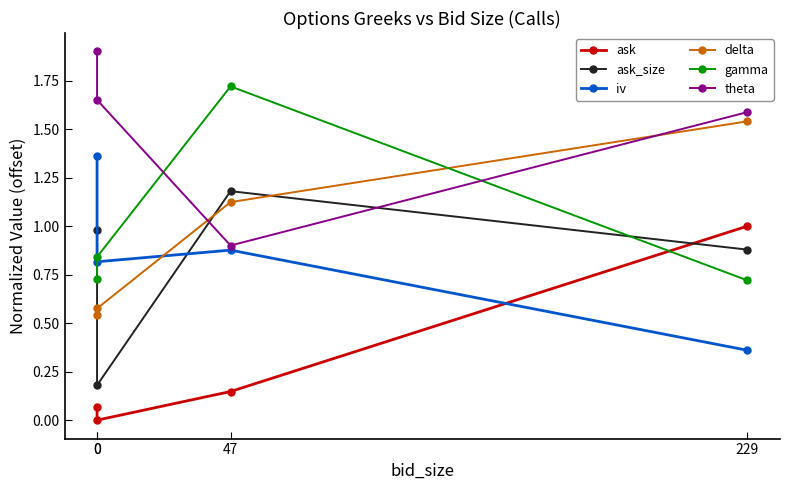

What is the average value of the ask series?

0.3